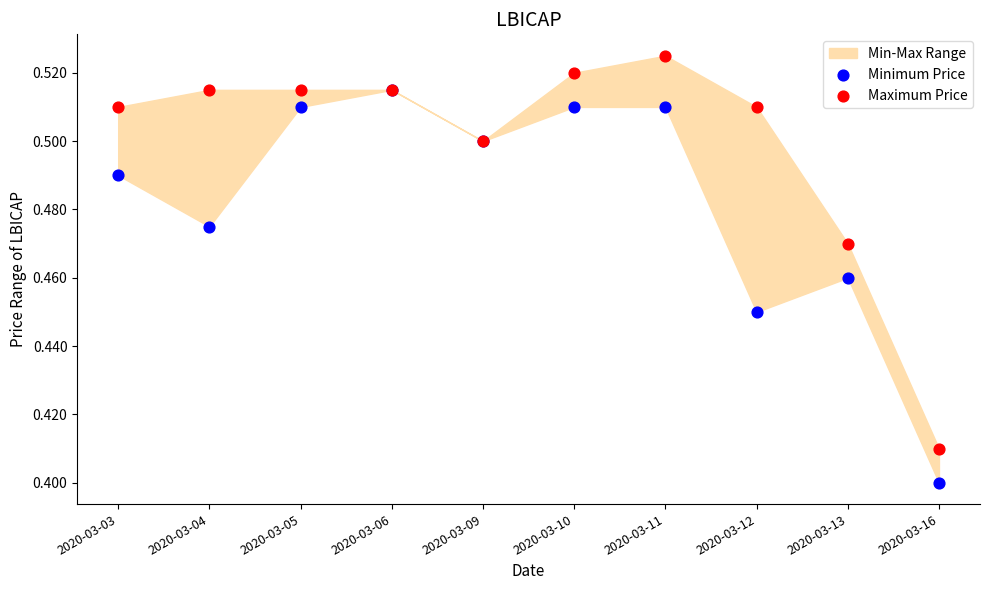

Which series contains the highest Y value?

Maximum Price